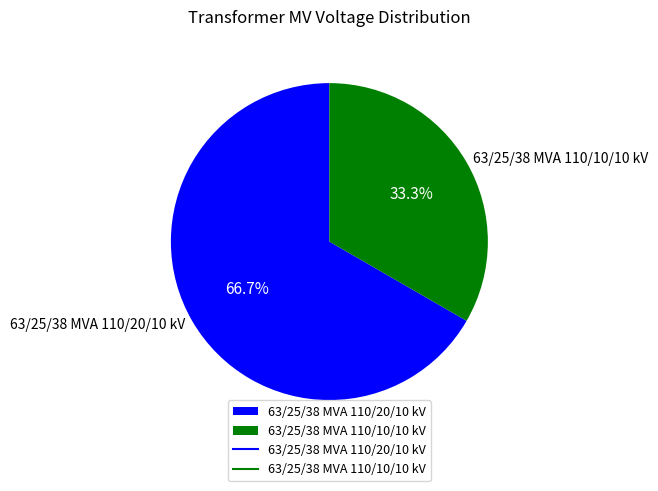

What is the ratio of the value at 63/25/38 MVA 110/20/10 kV to the value at 63/25/38 MVA 110/10/10 kV?

2.0